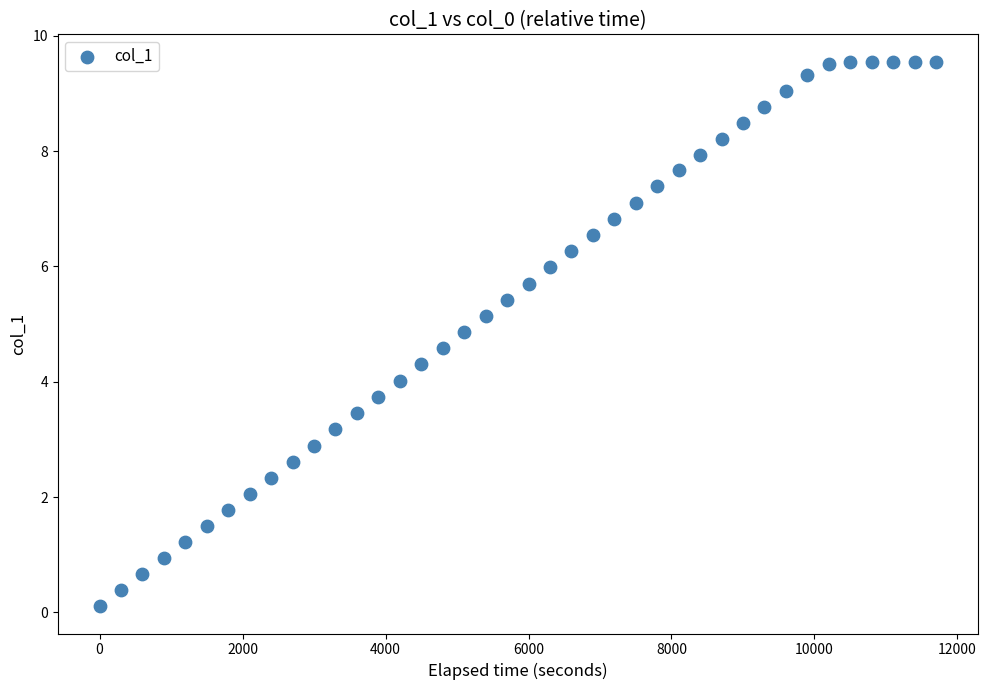

What is the range of X values (max minus min)?

11700.0